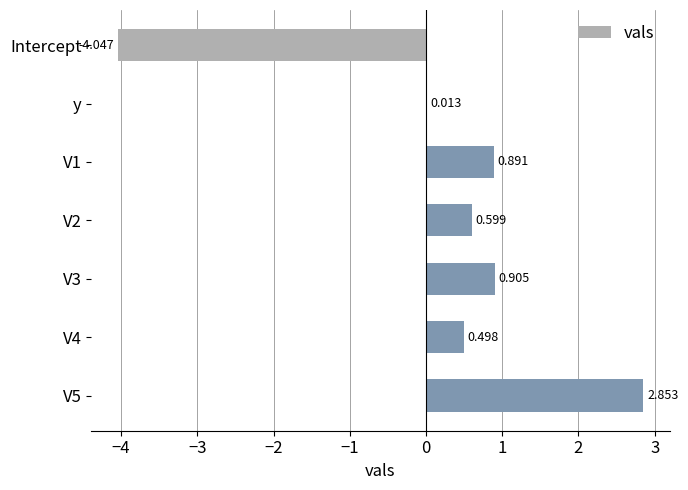

Which has a higher value, Intercept or y?

y